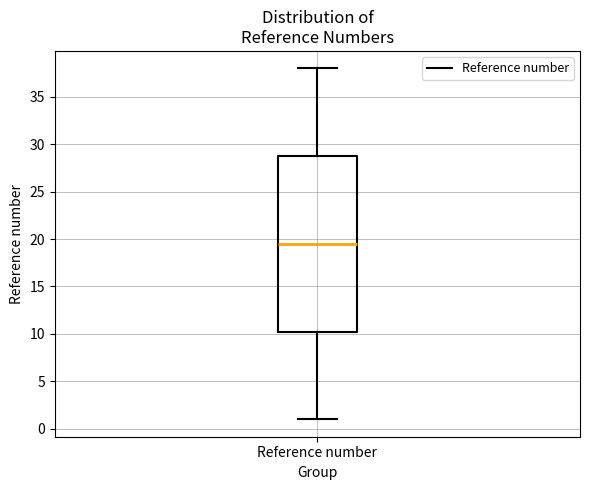

Where does the lower whisker of the box for Reference number end on the y-axis? The values are not printed on the chart, so give them approximately, as read against the axis.

1.0